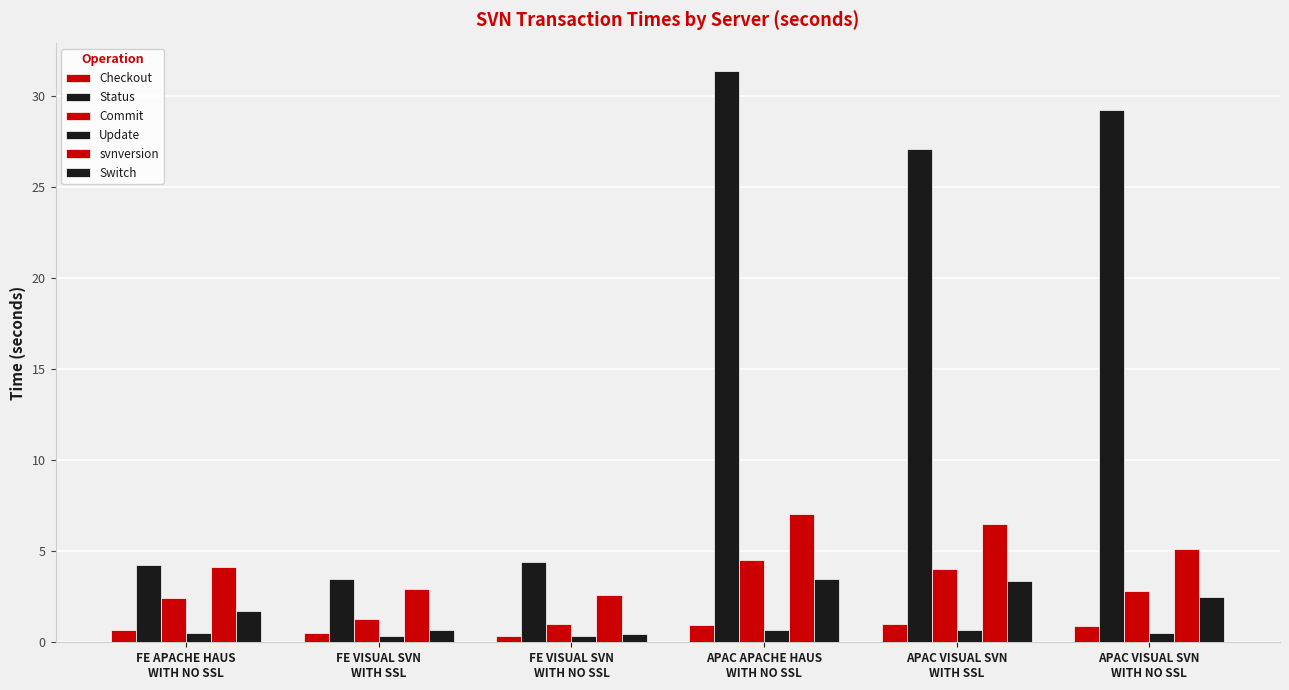

How many groups of bars are there?

6